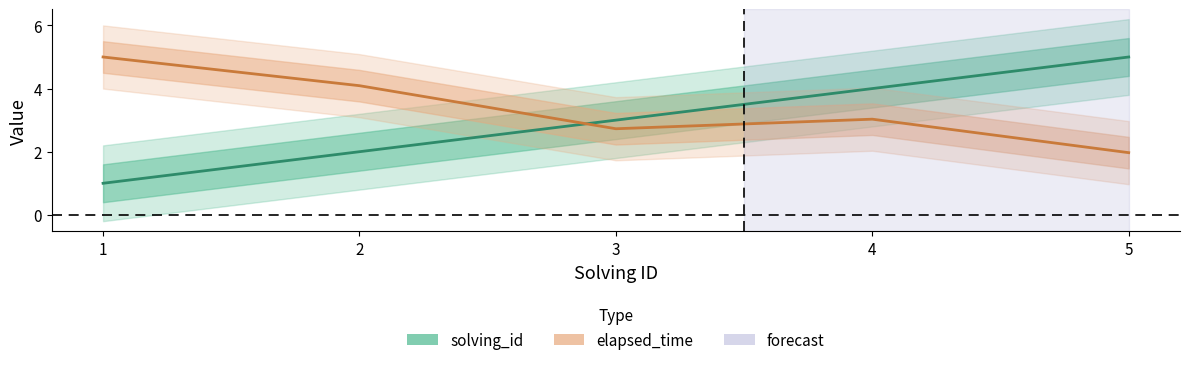

True or false: elapsed_time has a value of 1.3 at 2.

False